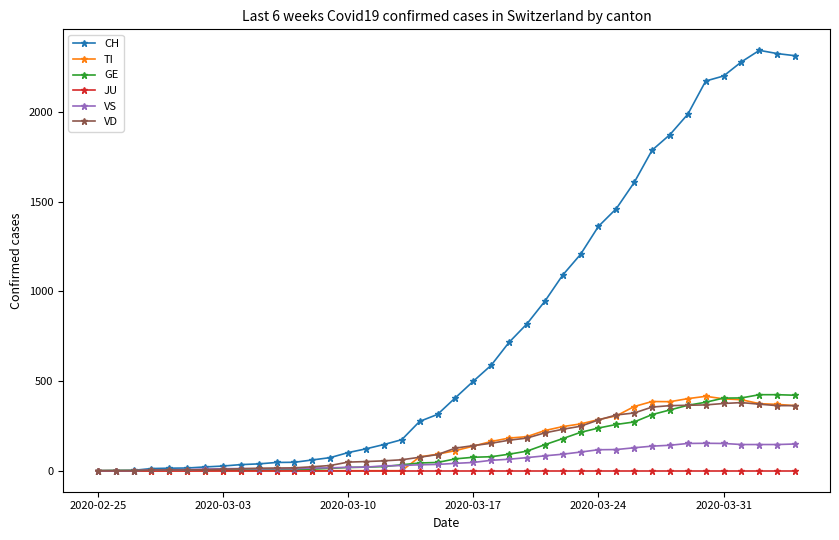

Count the number of categories in the chart.

40